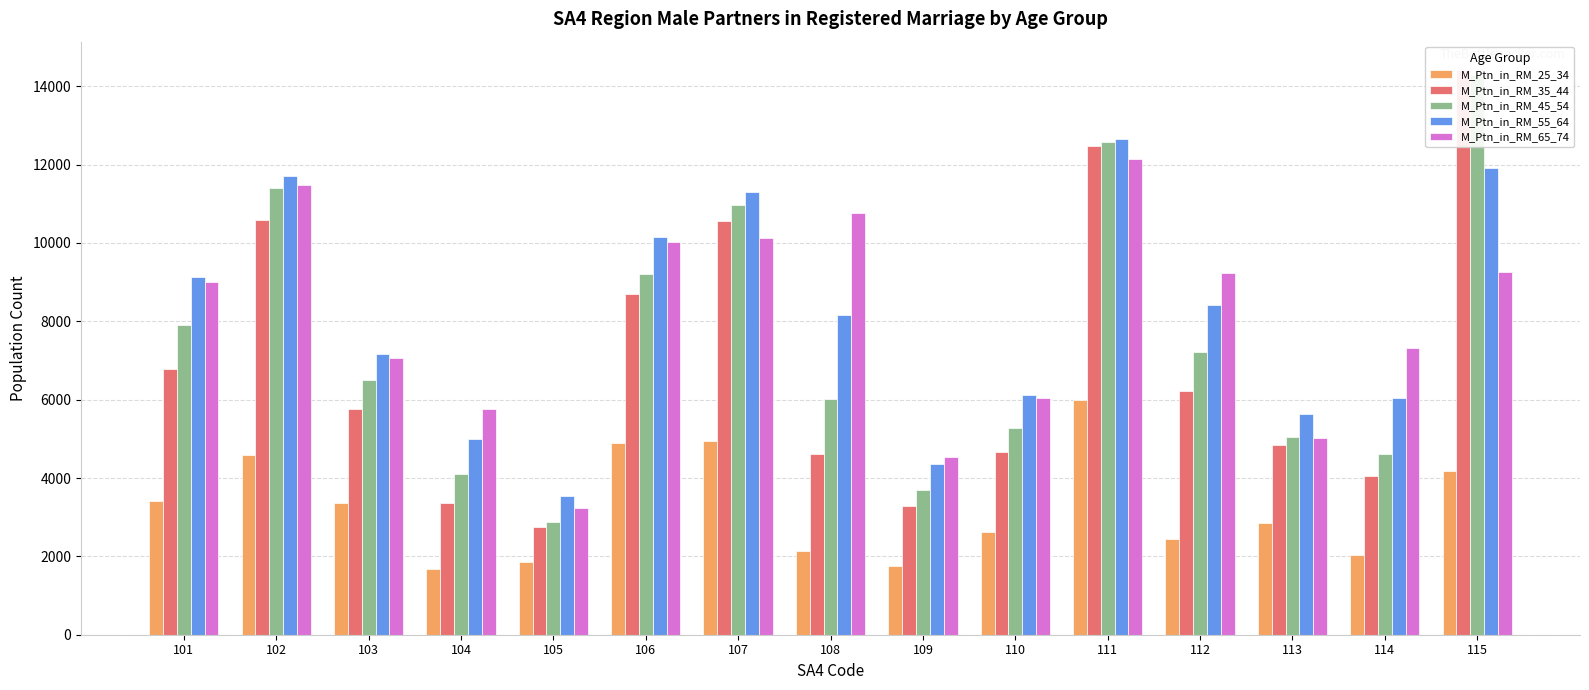

At how many categories does at least one series exceed 8190?

8